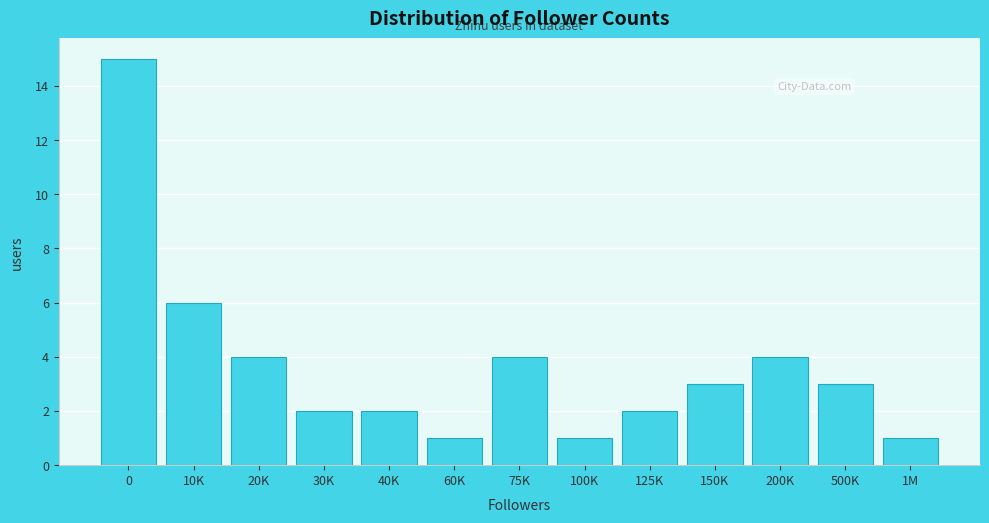

Reading left to right, list all the values displayed in this chart.

0=15	10K=6	20K=4	30K=2	40K=2	60K=1	75K=4	100K=1	125K=2	150K=3	200K=4	500K=3	1M=1